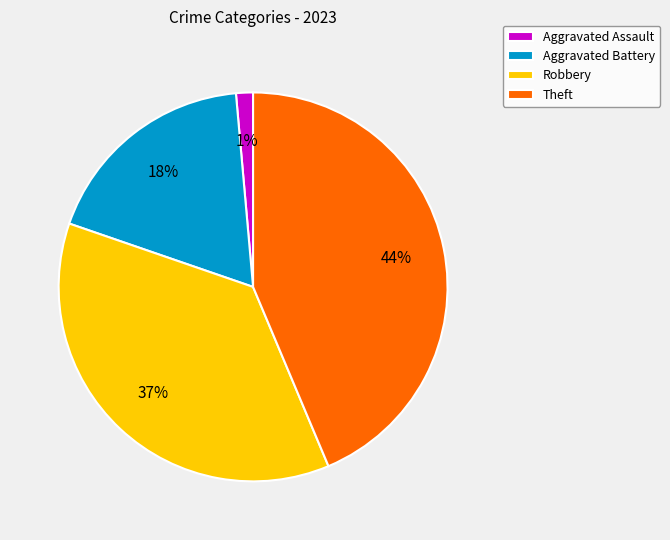

The Aggravated Assault slice represents 1% of the pie. True or false?

True